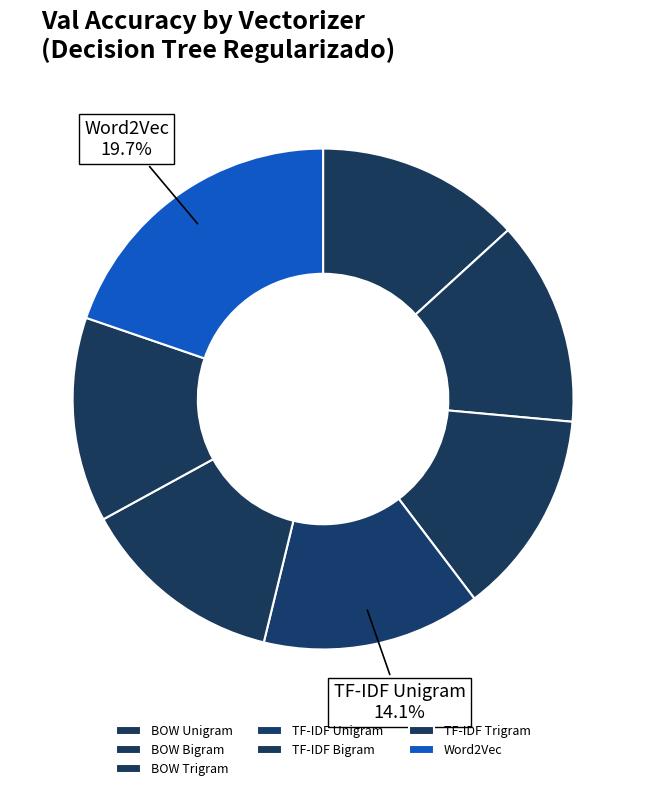

Is there any slice that represents more than half of the pie?

No